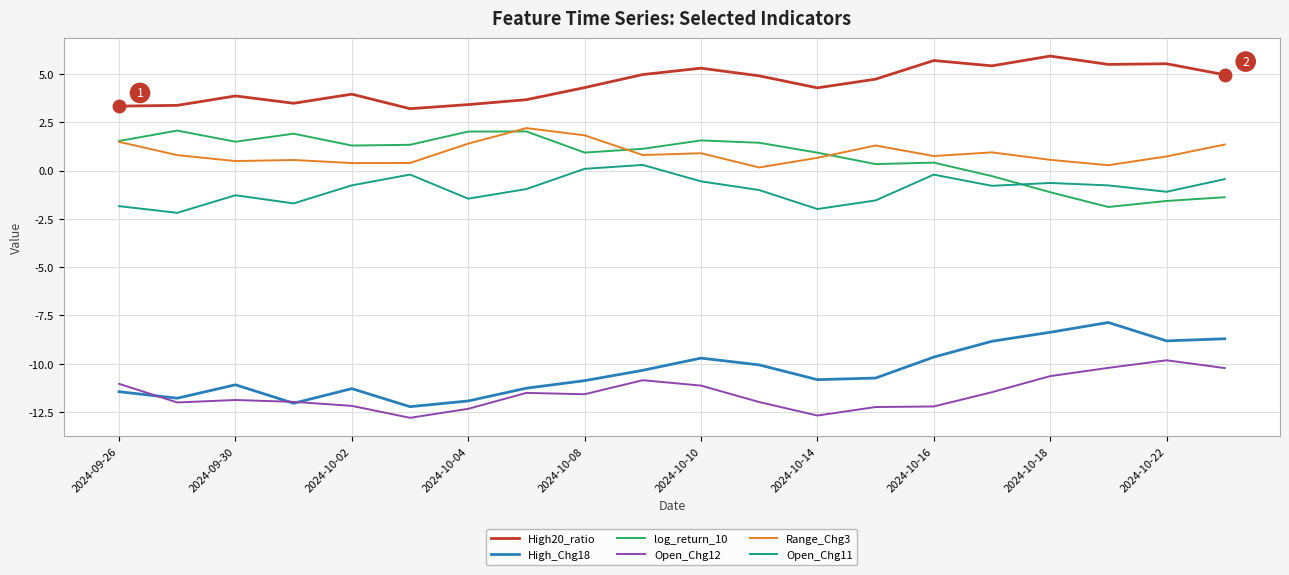

What is the lowest value of the High_Chg18 series?

-12.2